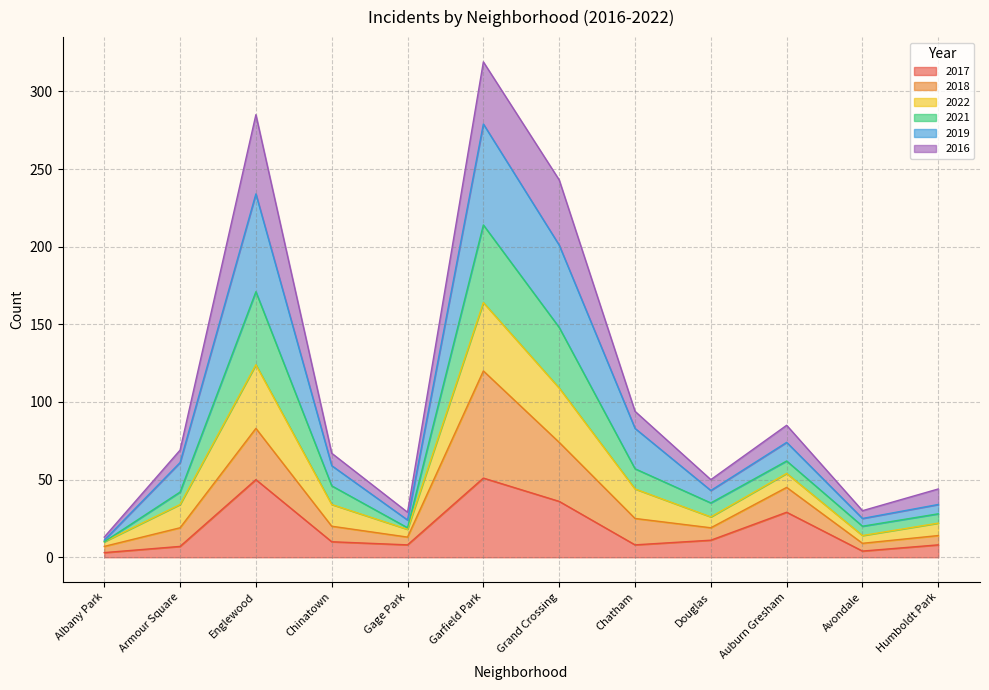

What is the maximum value shown in the chart?

319